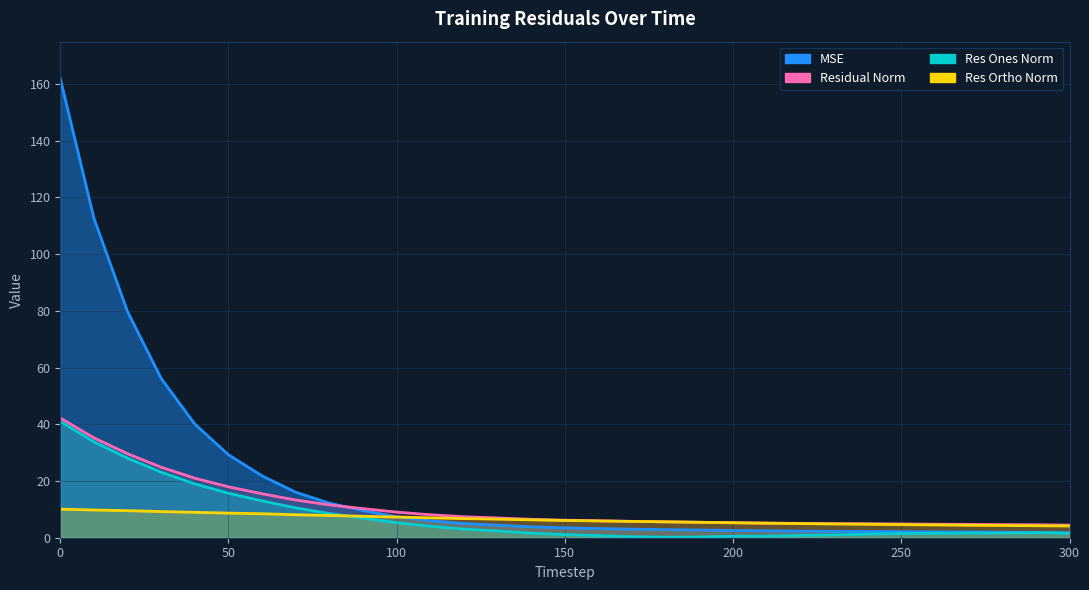

Which series has the largest total across all categories?

mse